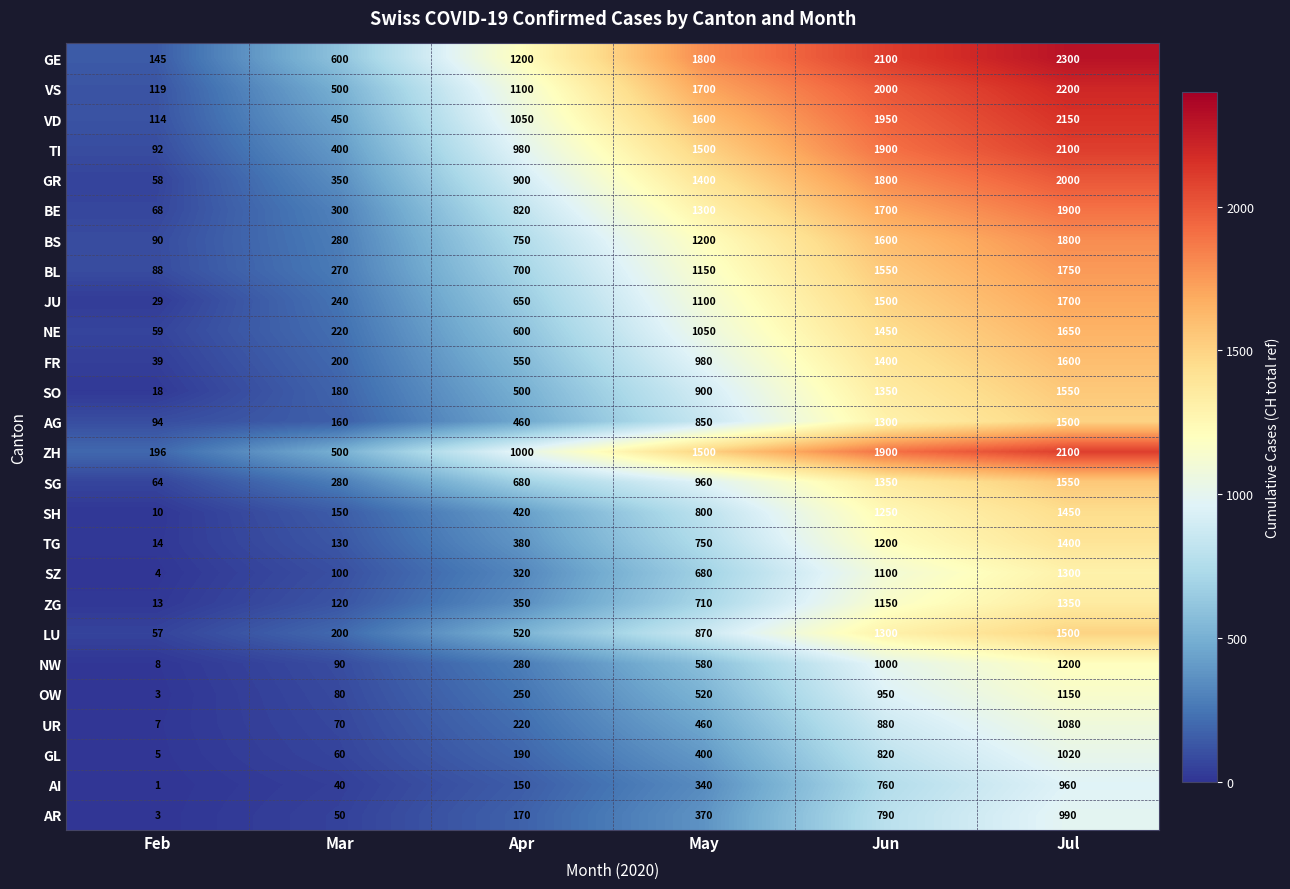

What is the difference between the BE values at Jun and May?

400